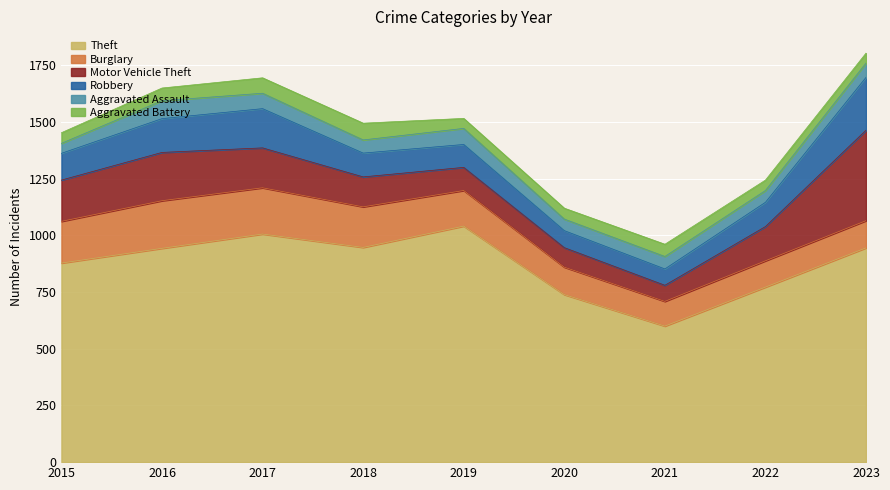

The Burglary series shows 167 at 2023. True or false?

False